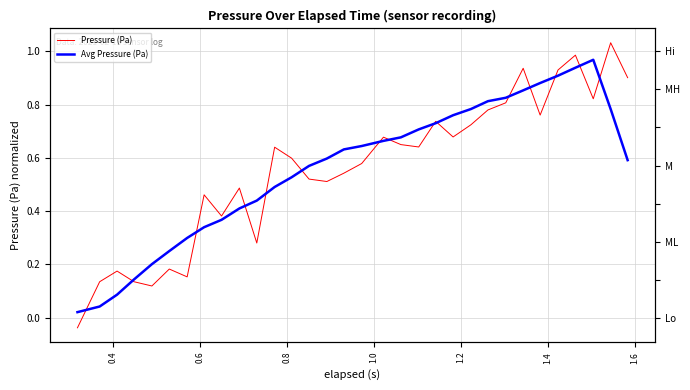

How many categories are shown in the chart?

32